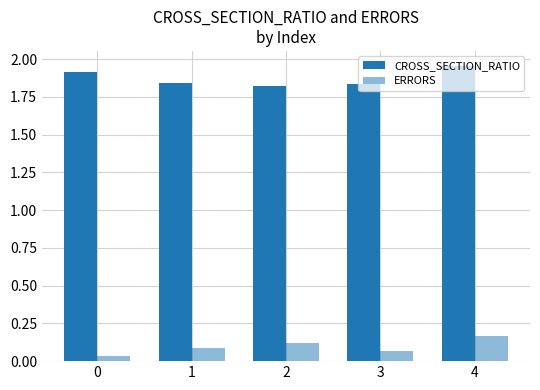

The value of CROSS_SECTION_RATIO at 0 is 3.1. True or false?

False